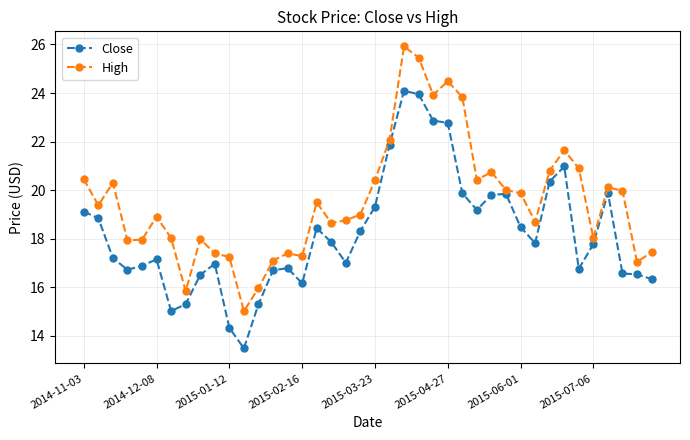

List the series in order of their peak value, lowest first.

Close, High